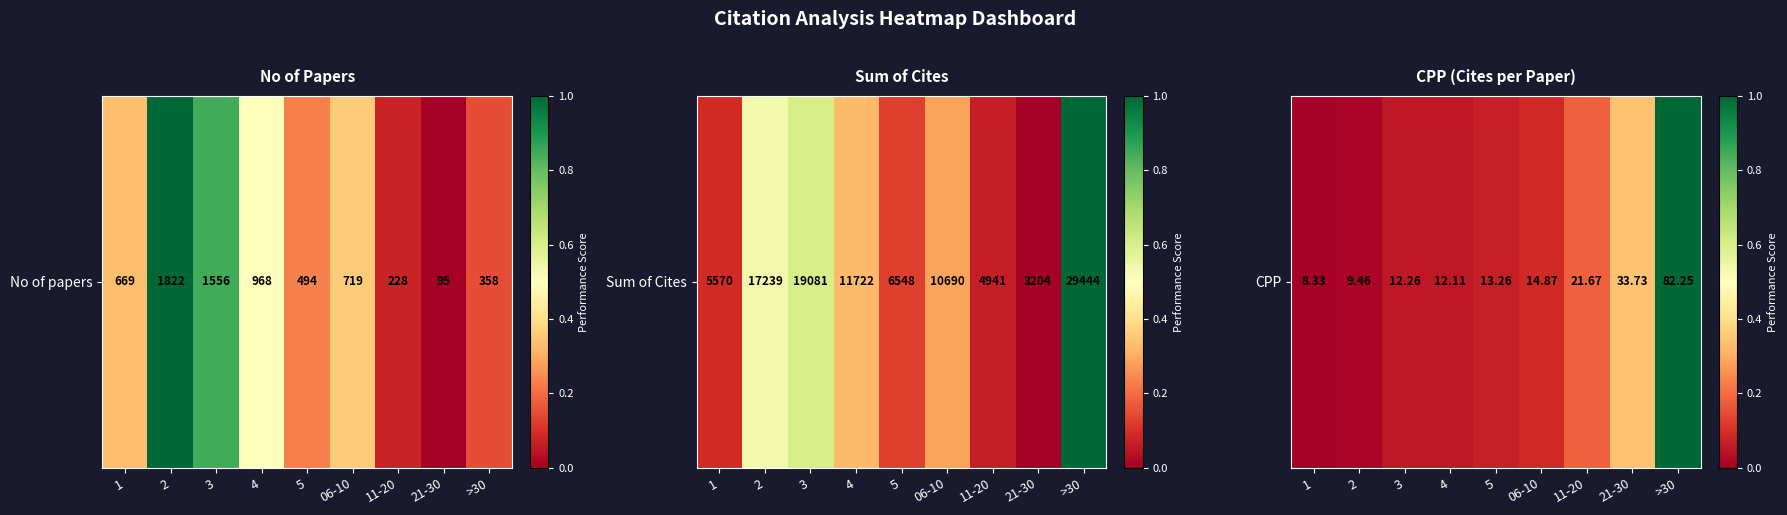

True or false: the data shows 0.1 at 5.

True